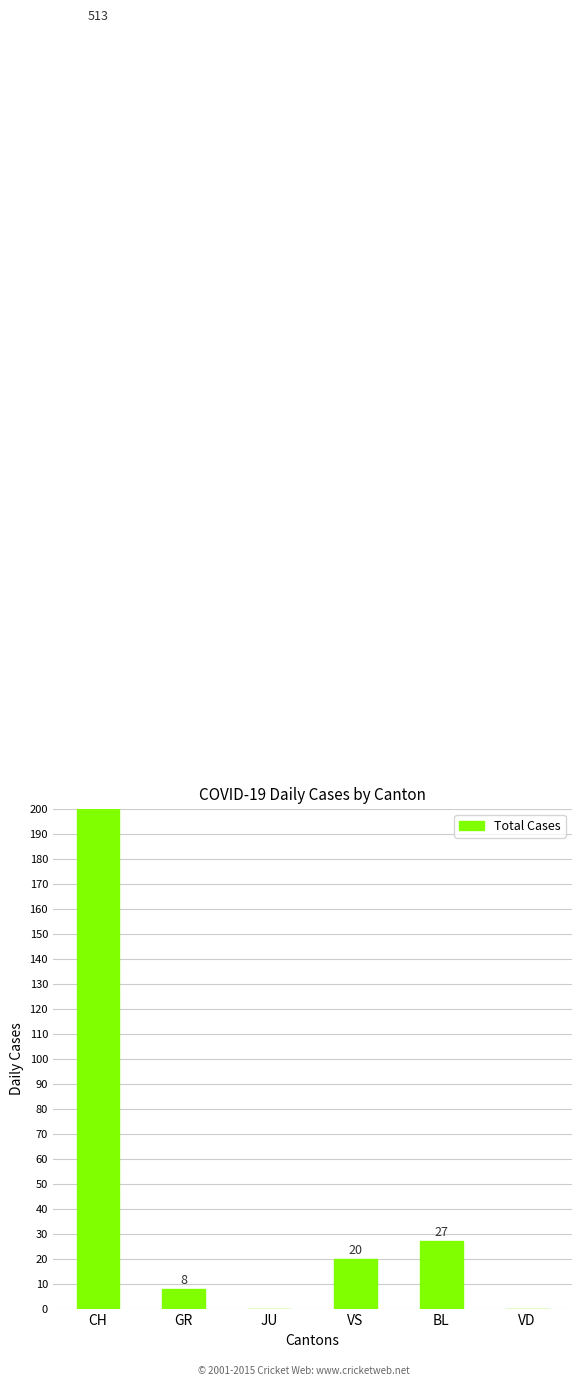

Are the bars grouped side by side (vs. stacked)?

No